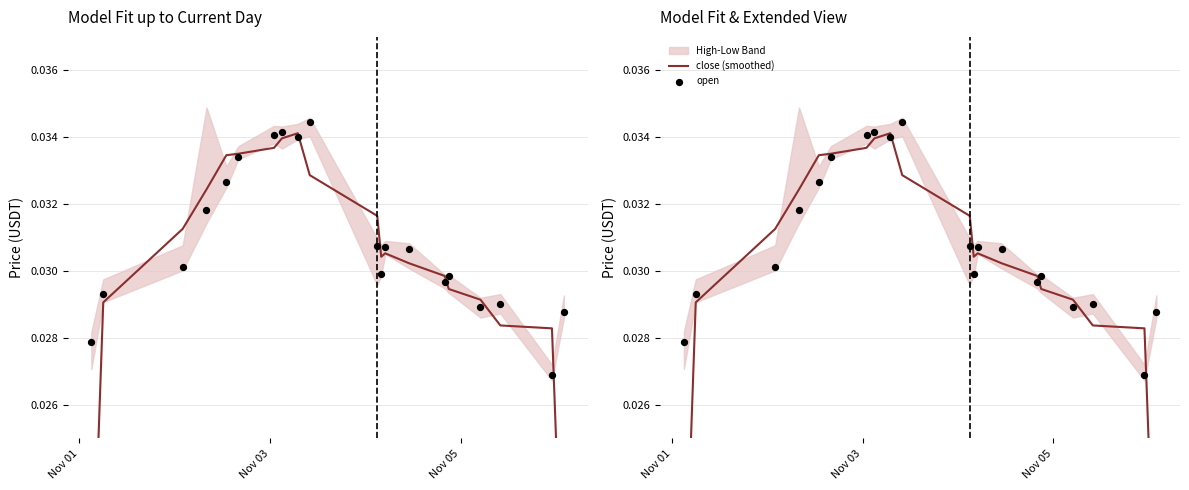

Which series has the widest spread of Y values?

close (smoothed)